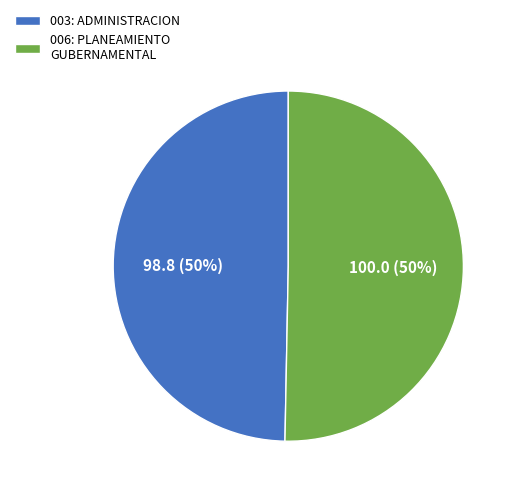

Is it true that 006: PLANEAMIENTO GUBERNAMENTAL is 50% of the pie?

True